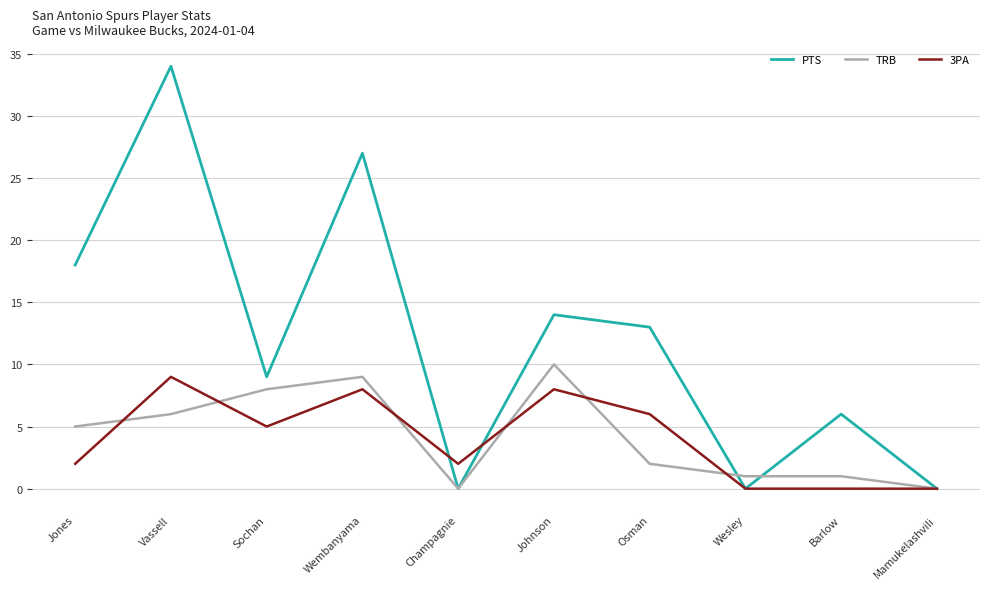

True or false: 3PA has more than 2 interior local peaks.

True